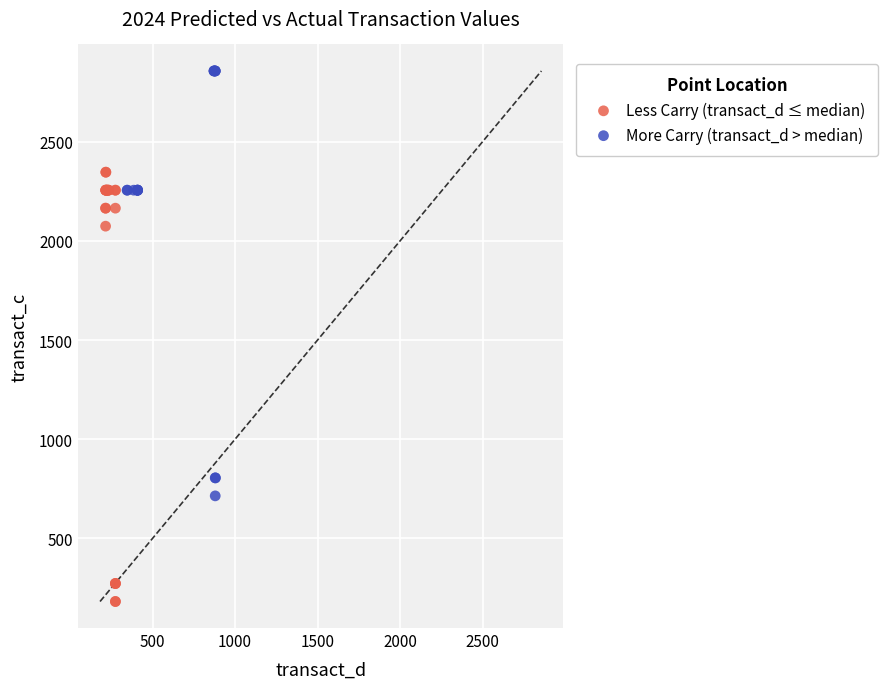

What are all the series names shown in the legend?

Less Carry (transact_d ≤ median), More Carry (transact_d > median)